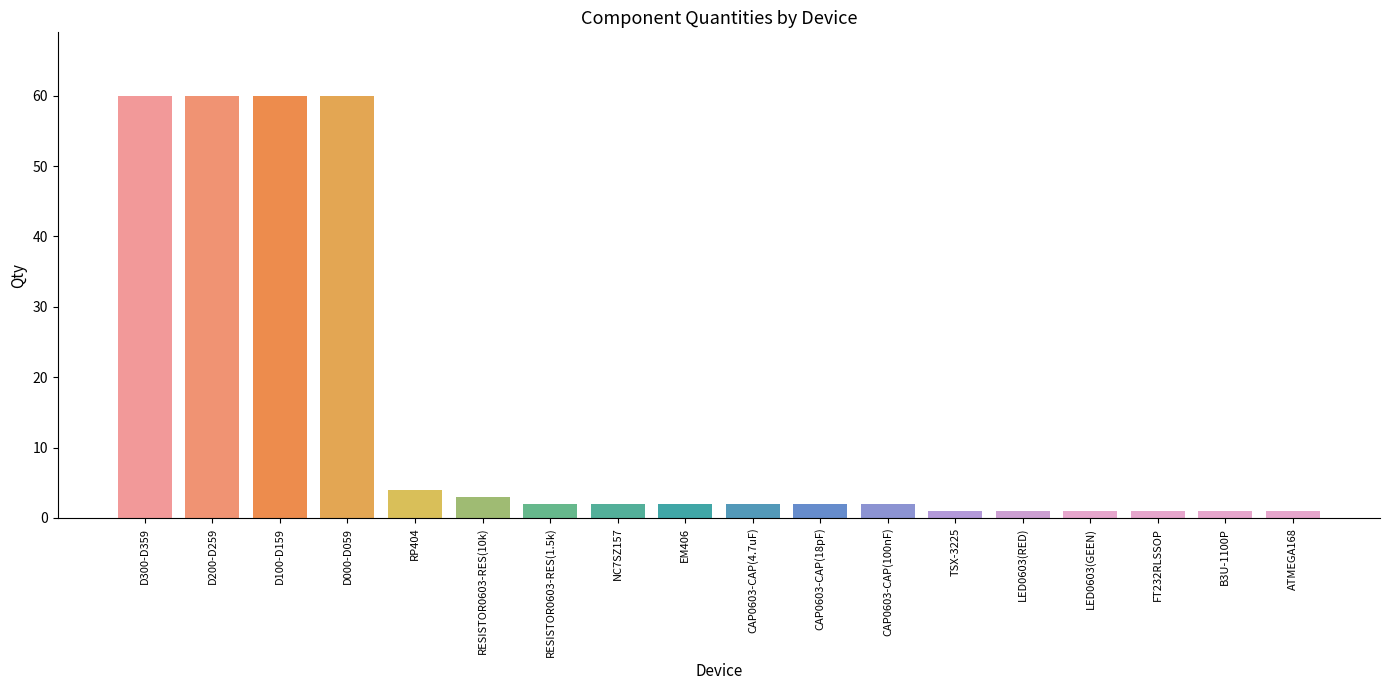

What is the label of the 3rd bar from the right?

FT232RLSSOP